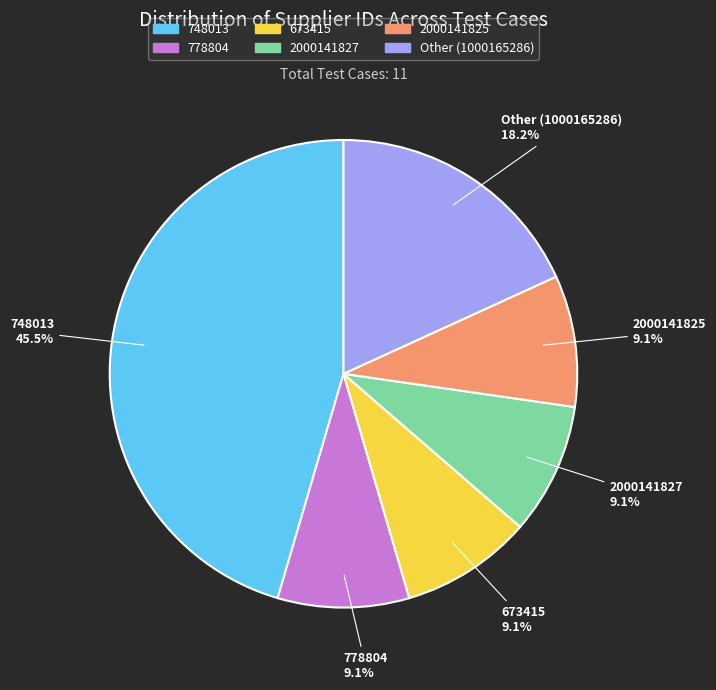

Count the number of slices in the pie.

6